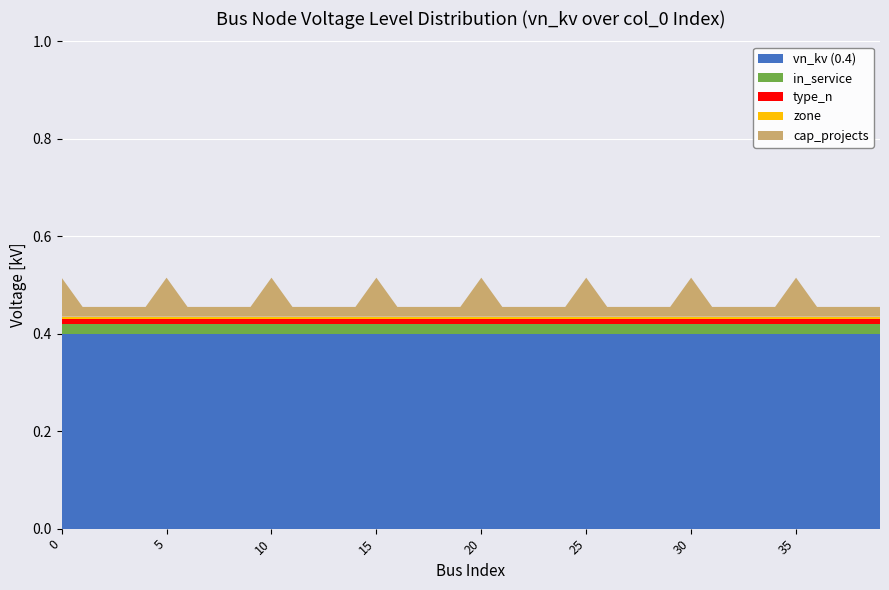

The vn_kv (0.4) series shows 0.4 at 20. True or false?

True